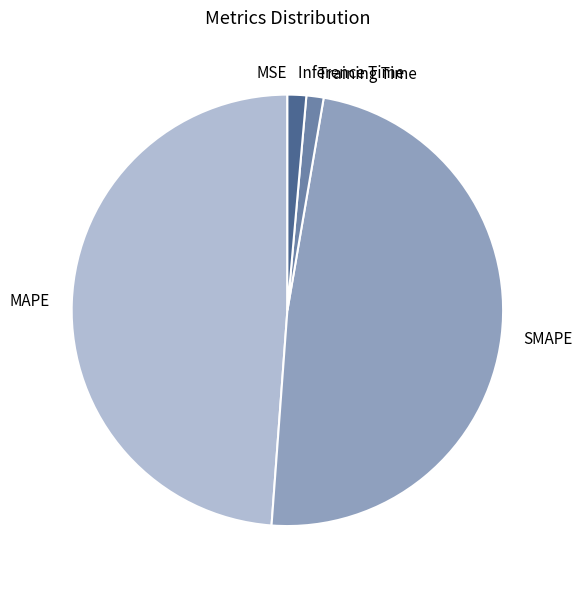

Between MAPE and Inference Time, which is larger?

MAPE